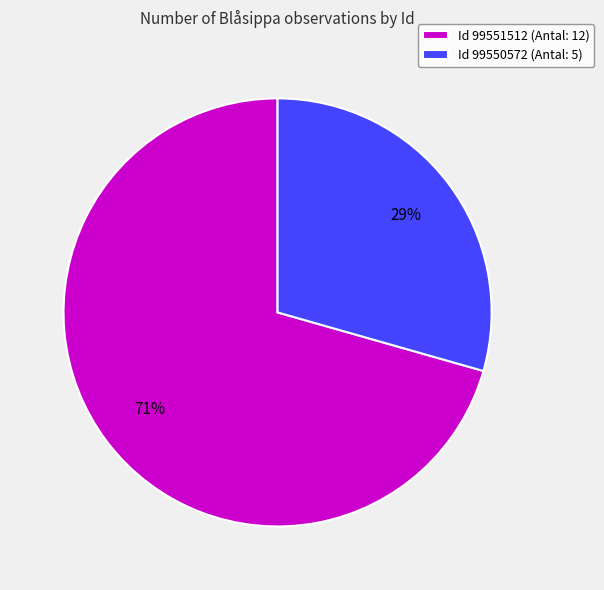

The Id 99551512 (Antal: 12) slice represents 78% of the pie. True or false?

False